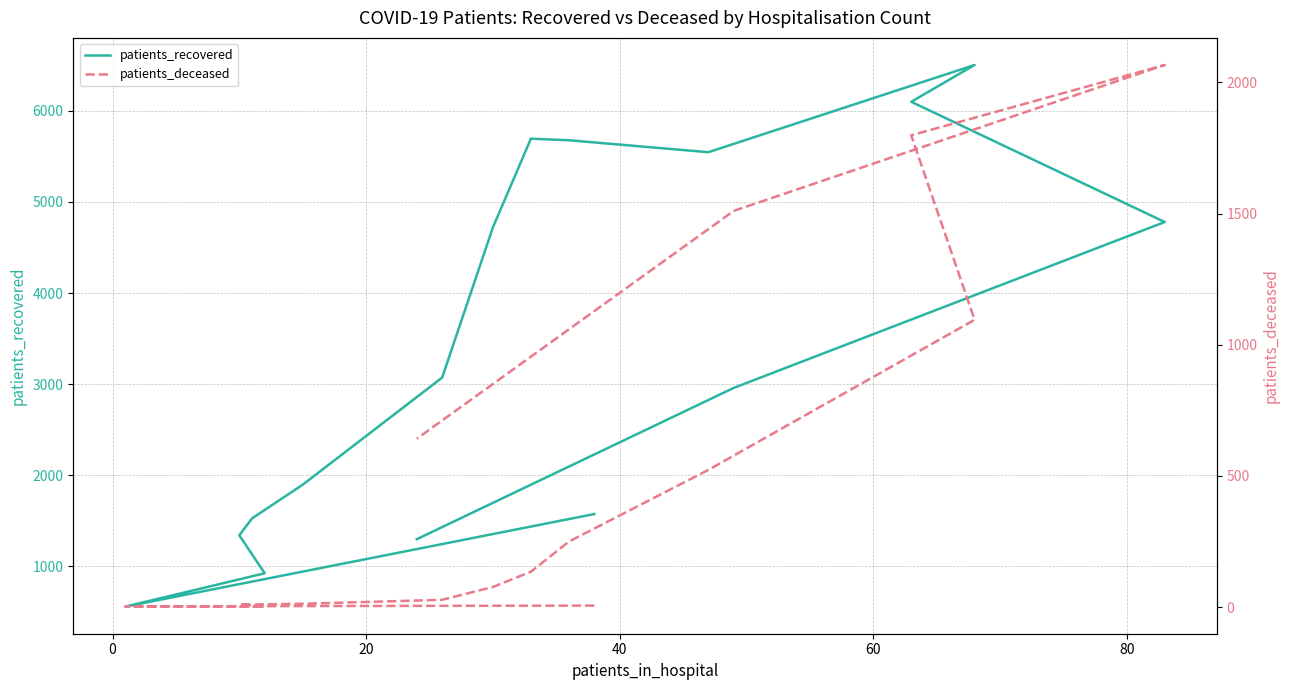

True or false: patients_deceased has more than 2 points higher than both neighbors.

False